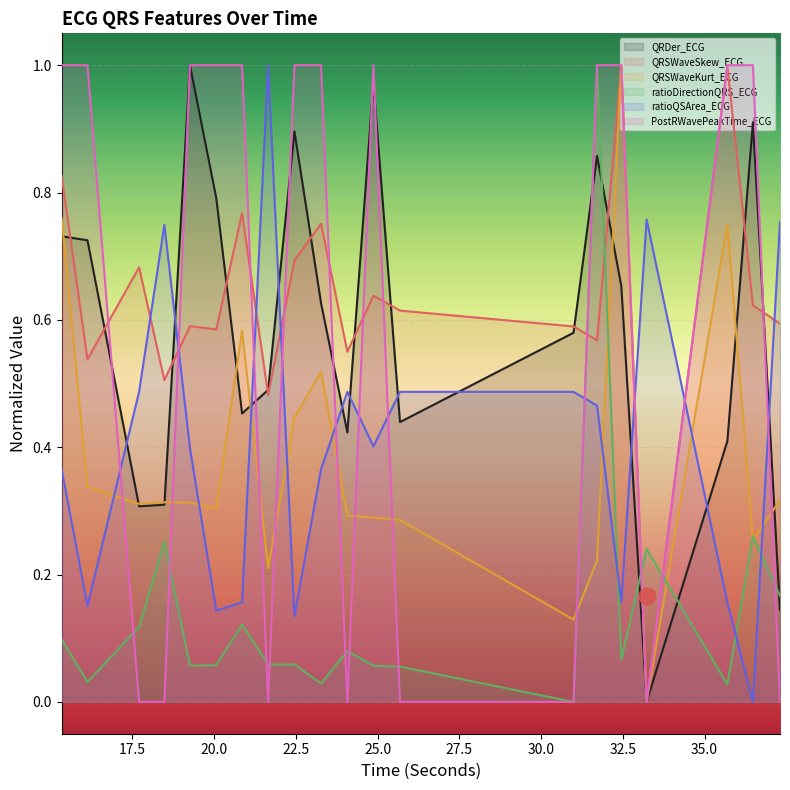

Reading left to right, extract all data points from this chart.

QRDer_ECG: 0.7	0.7	0.3	0.3	1.0	0.8	0.5	0.5	0.9	0.6	0.4	1.0	0.4	0.6	0.9	0.7	0.0	0.4	0.9	0.1
QRSWaveSkew_ECG: 0.8	0.5	0.7	0.5	0.6	0.6	0.8	0.5	0.7	0.8	0.5	0.6	0.6	0.6	0.6	1.0	0.0	1.0	0.6	0.6
QRSWaveKurt_ECG: 0.8	0.3	0.3	0.3	0.3	0.3	0.6	0.2	0.4	0.5	0.3	0.3	0.3	0.1	0.2	1.0	0.0	0.7	0.3	0.3
ratioDirectionQRS_ECG: 0.1	0.0	0.1	0.3	0.1	0.1	0.1	0.1	0.1	0.0	0.1	0.1	0.1	0.0	1.0	0.1	0.2	0.0	0.3	0.2
ratioQSArea_ECG: 0.4	0.2	0.5	0.7	0.4	0.1	0.2	1.0	0.1	0.4	0.5	0.4	0.5	0.5	0.5	0.2	0.8	0.2	0.0	0.8
PostRWavePeakTime_ECG: 1.0	1.0	0.0	0.0	1.0	1.0	1.0	0.0	1.0	1.0	0.0	1.0	0.0	0.0	1.0	1.0	0.0	1.0	1.0	0.0